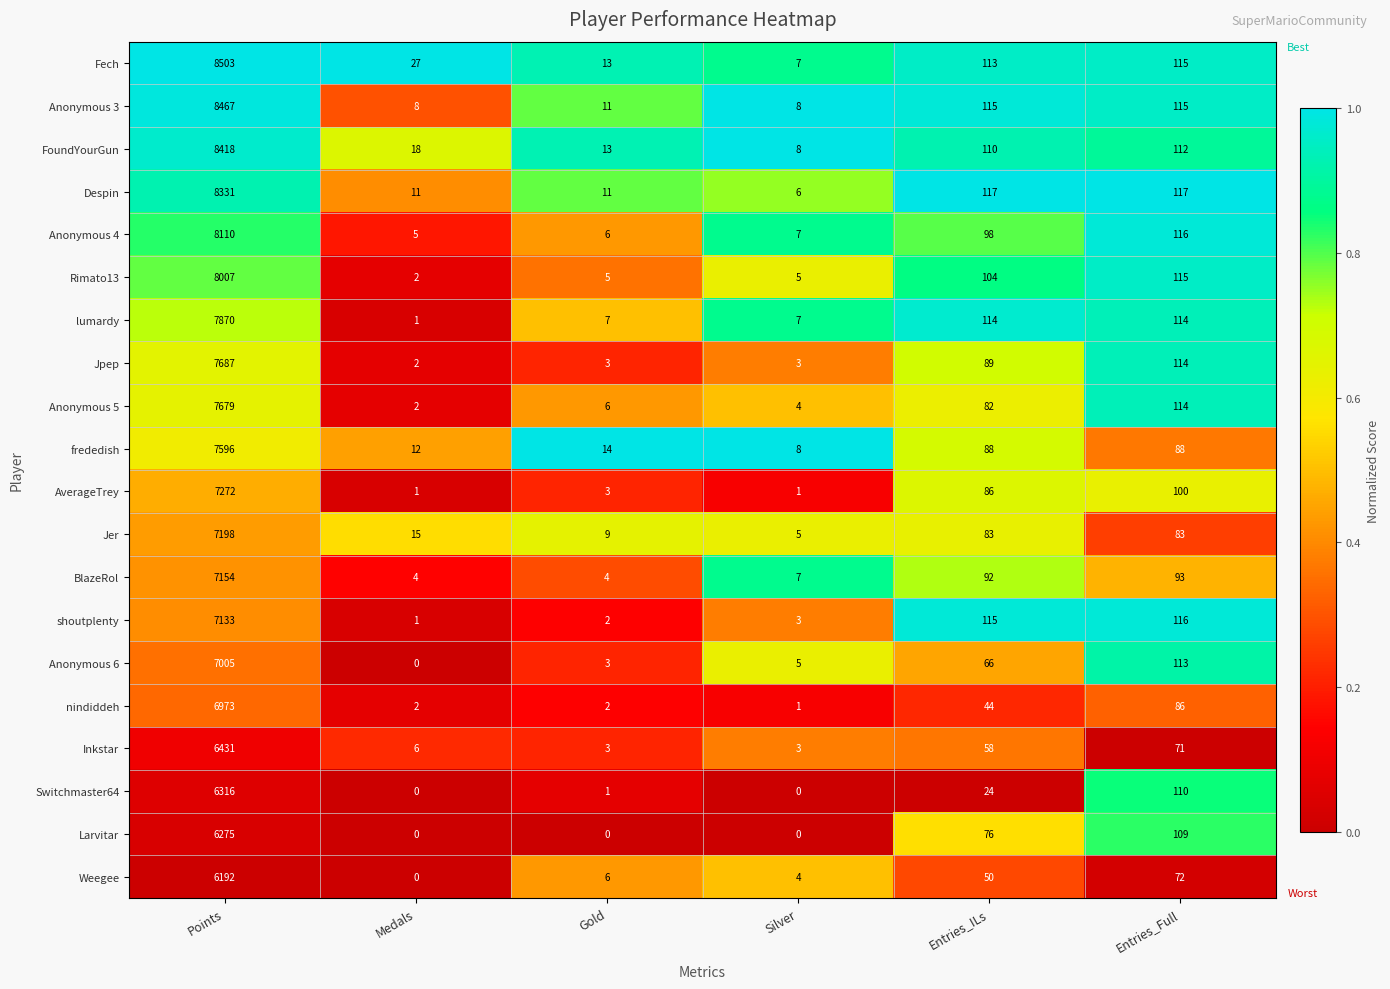

What is the approximate value of Anonymous 5 at Points, to the nearest 10?

7680